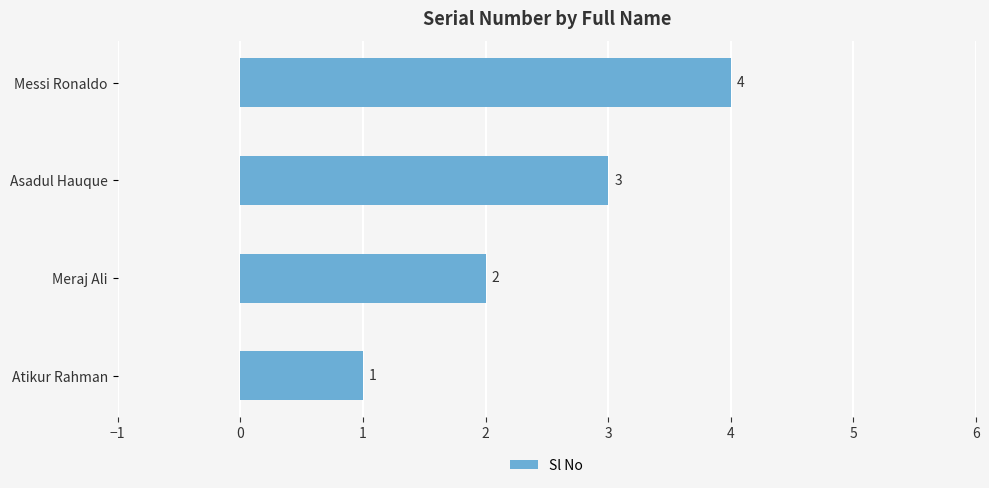

Which category has the highest value across all series?

Messi Ronaldo